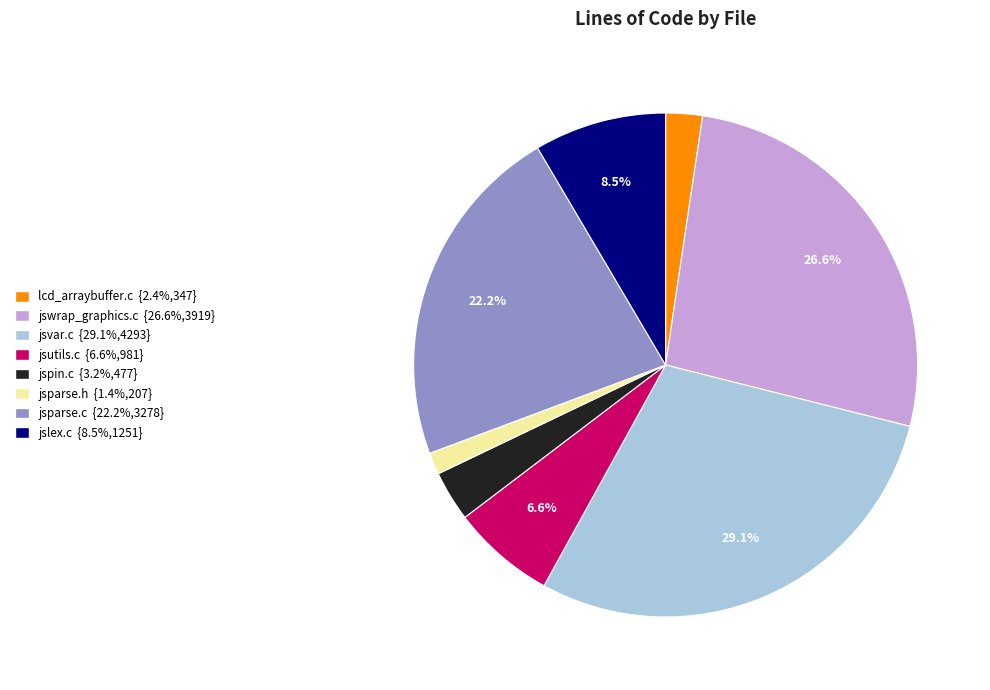

What is the ratio of the value at jswrap_graphics.c to the value at jsutils.c?

4.0